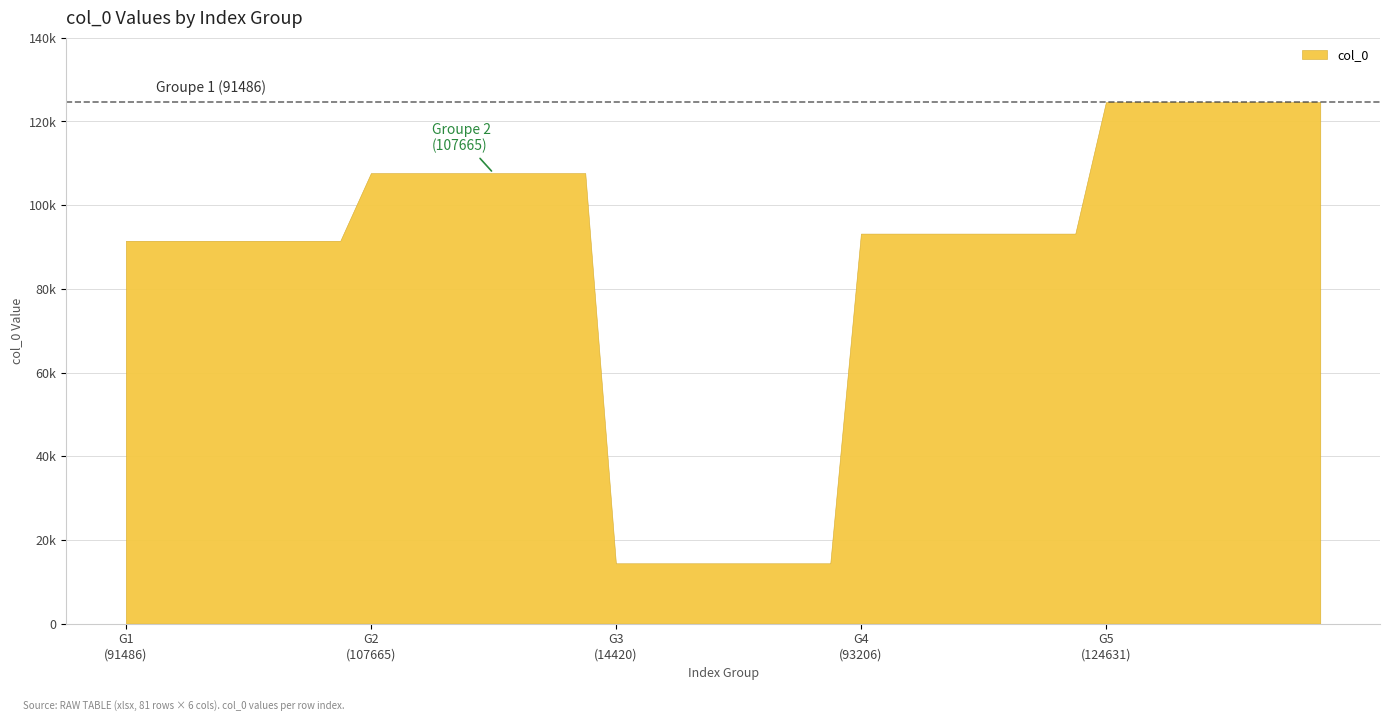

What is the approximate value at 36, to the nearest 50?

124650